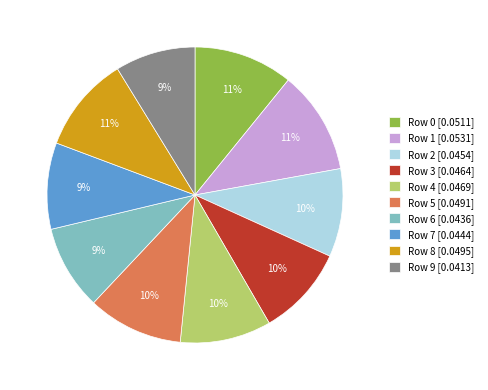

What percentage is the Row 5 [0.0491] slice, to the nearest percent?

10%